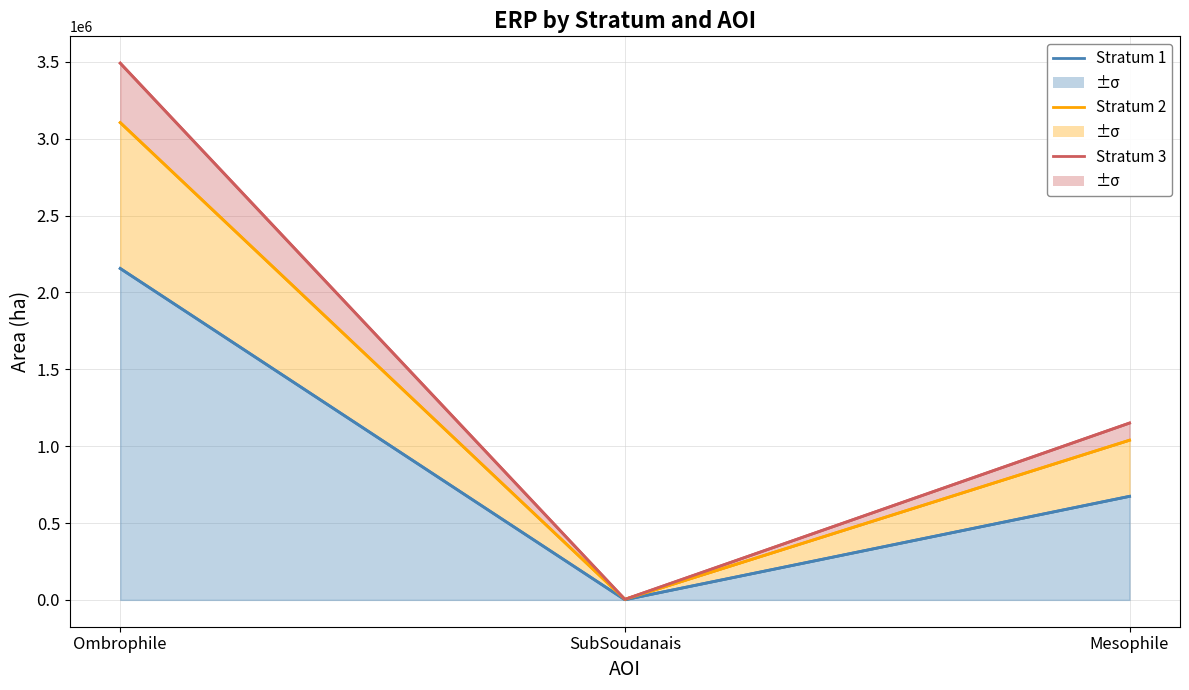

Between Mesophile and Ombrophile, which is larger?

Ombrophile